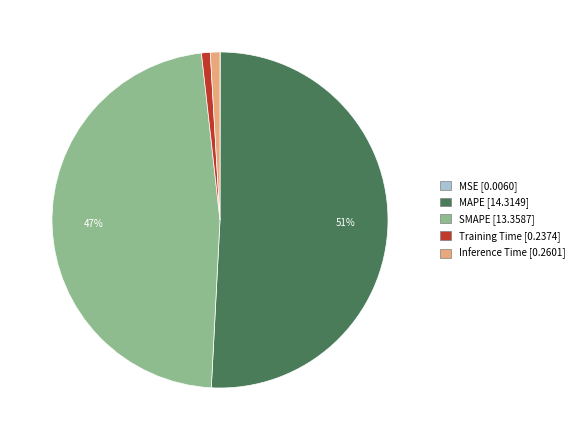

Is the sum of Training Time and SMAPE greater than half?

No